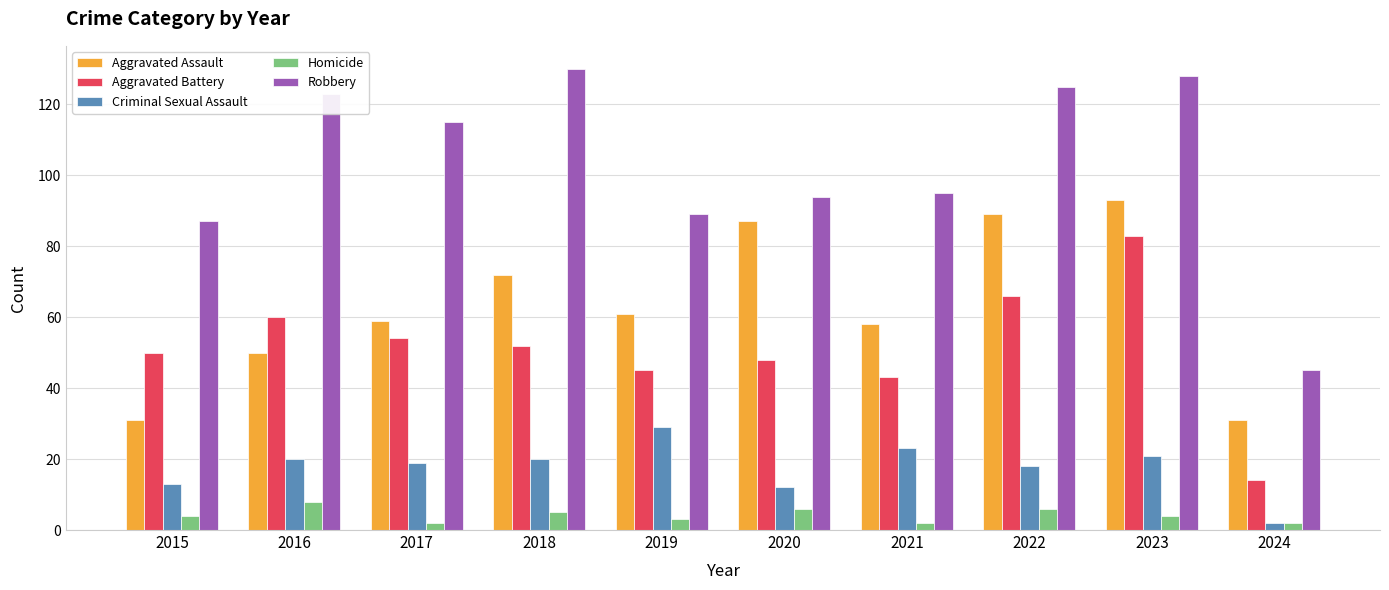

Which series has the largest range (max minus min)?

Robbery